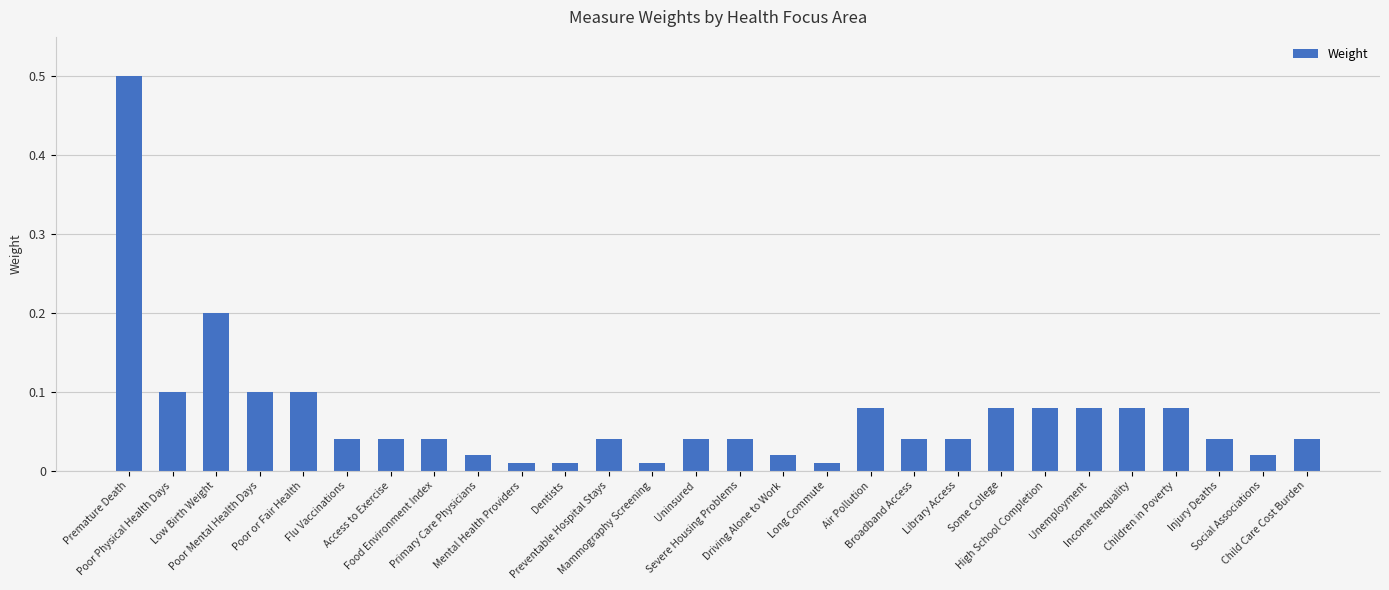

What is the sum of all values?

2.0